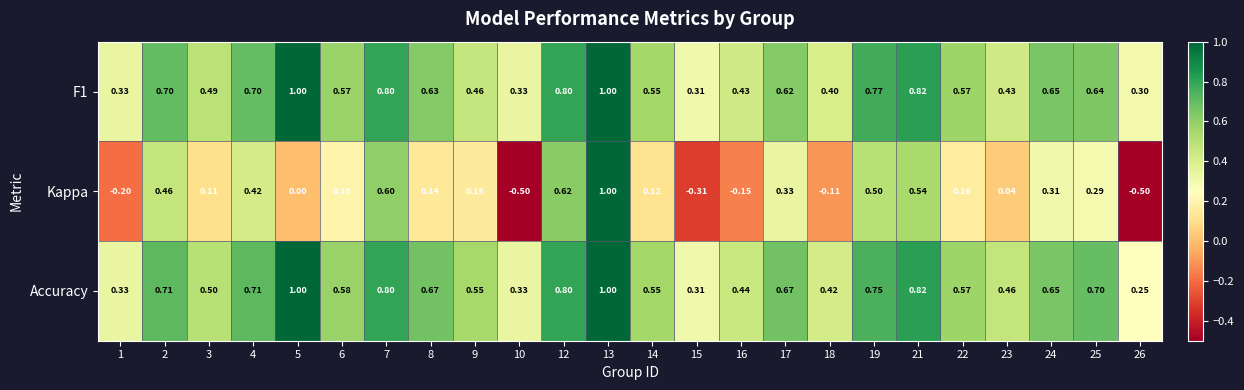

Which series has the largest total across all categories?

Accuracy